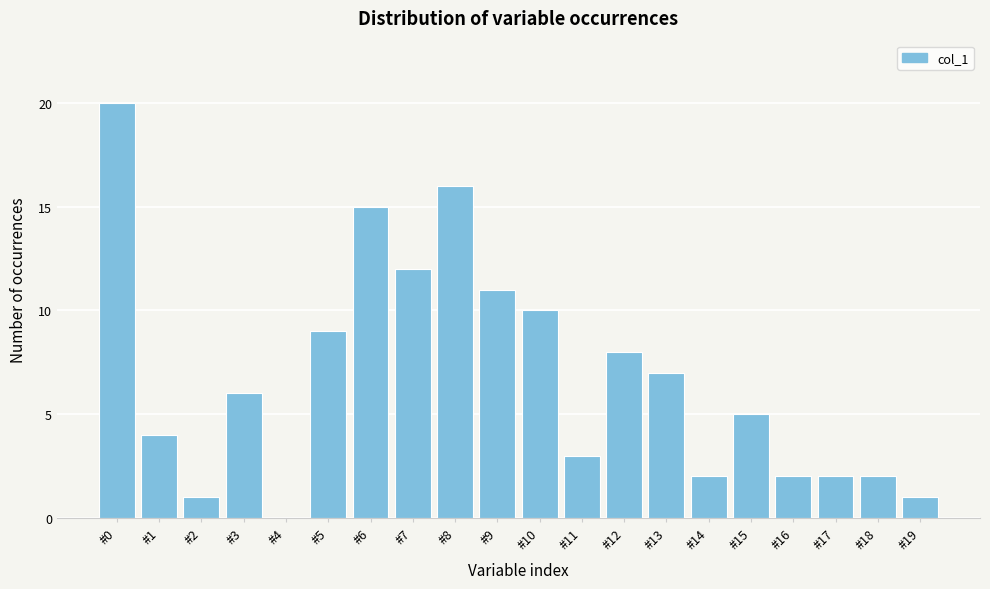

Reading left to right, extract all data points from this chart.

#0=20	#1=4	#2=1	#3=6	#4=0	#5=9	#6=15	#7=12	#8=16	#9=11	#10=10	#11=3	#12=8	#13=7	#14=2	#15=5	#16=2	#17=2	#18=2	#19=1